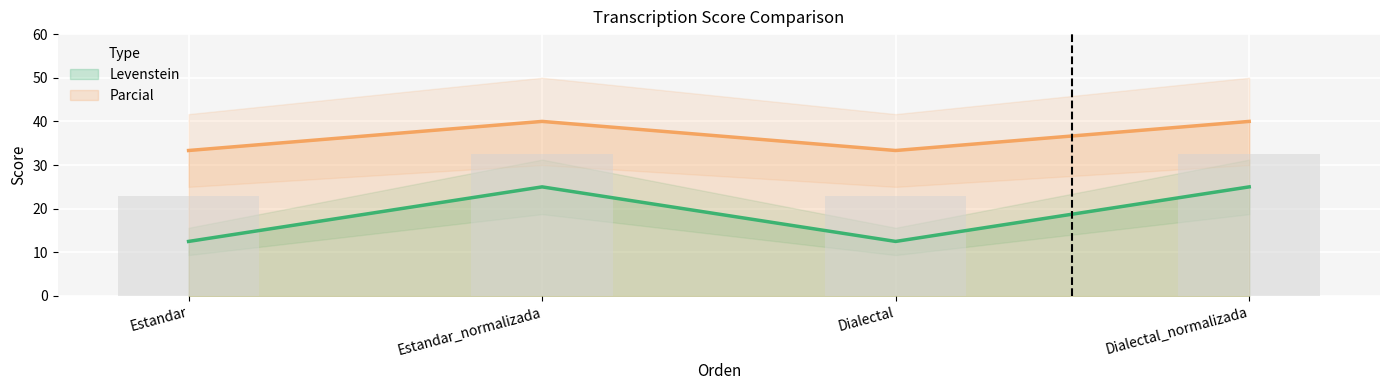

Which series has the widest spread of values?

Parcial